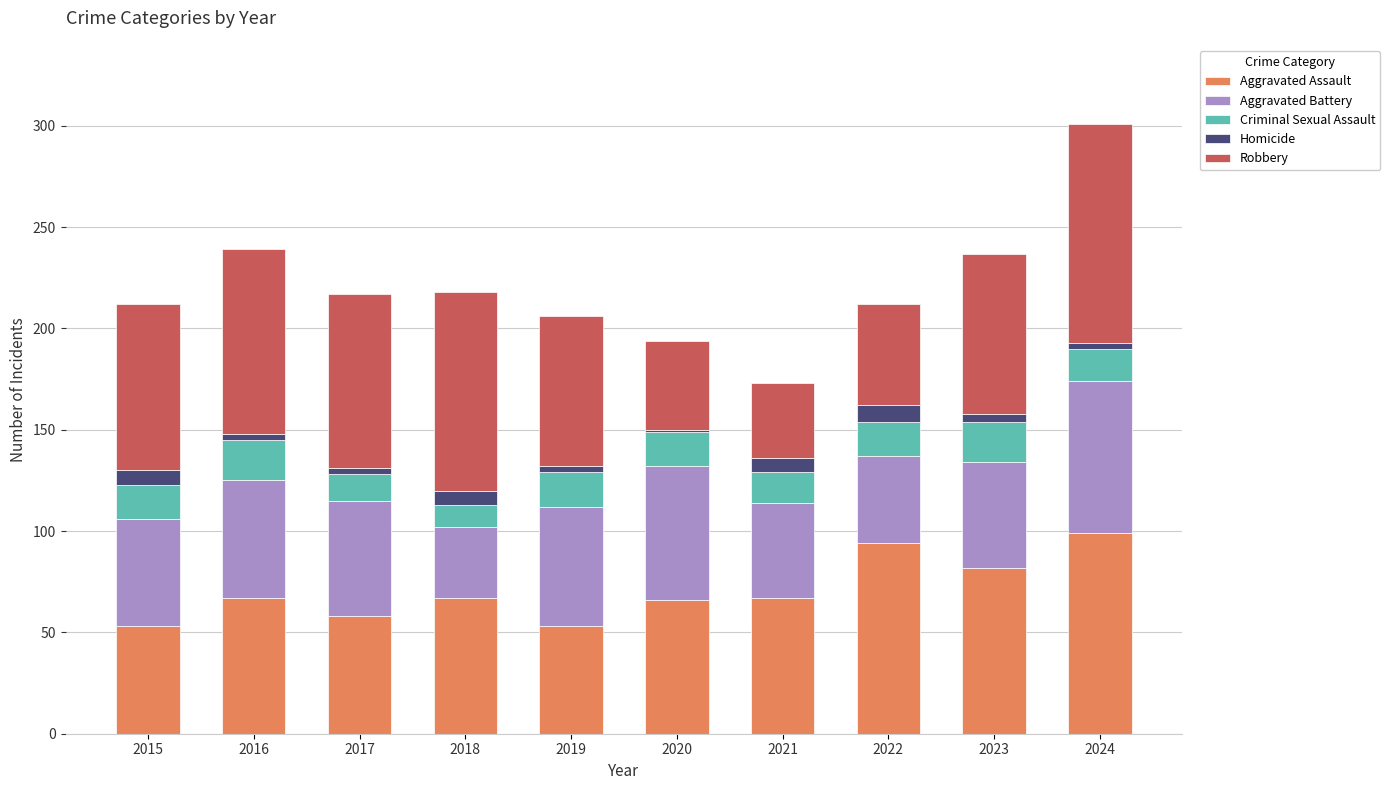

What is the total value across all series at 2016?

239